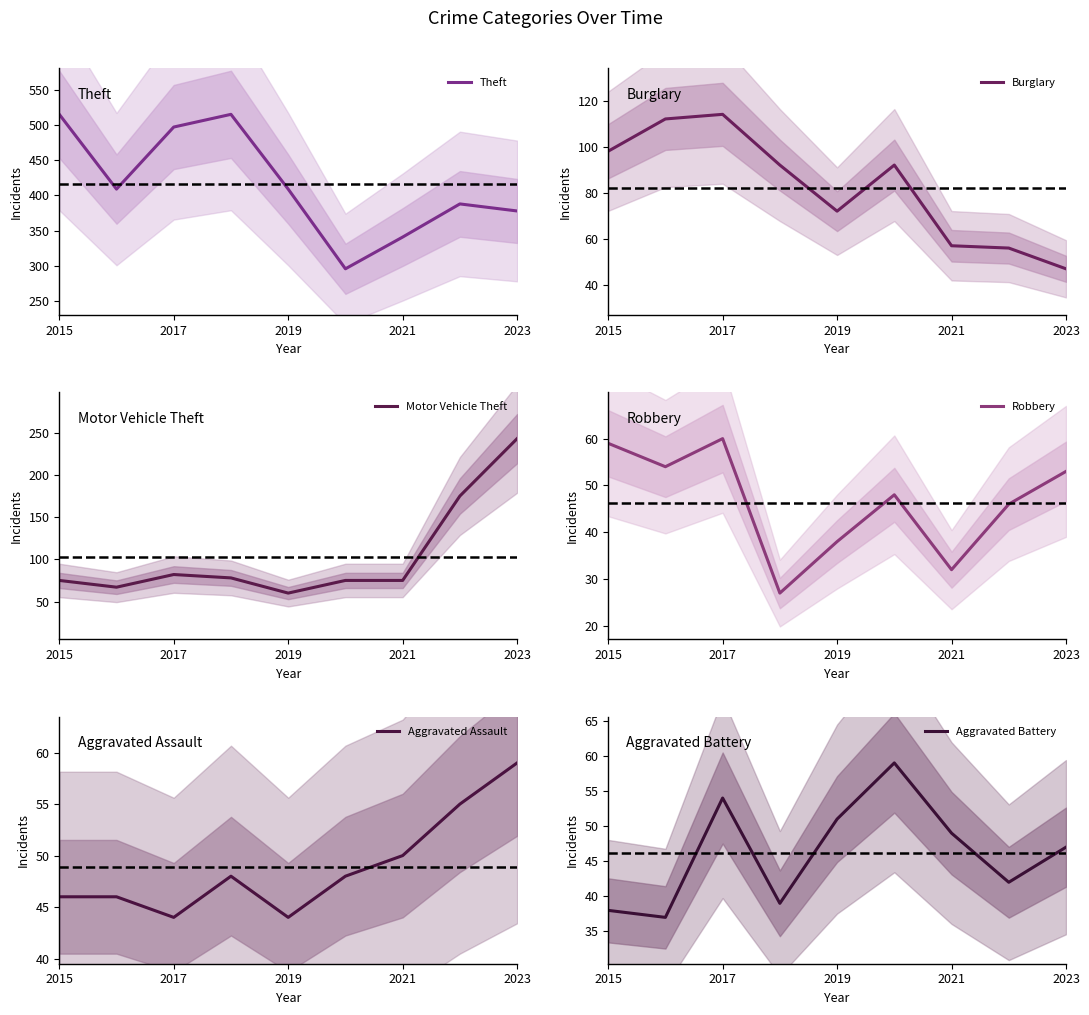

In Aggravated Assault, how many points are lower than both neighbors (excluding endpoints)?

2